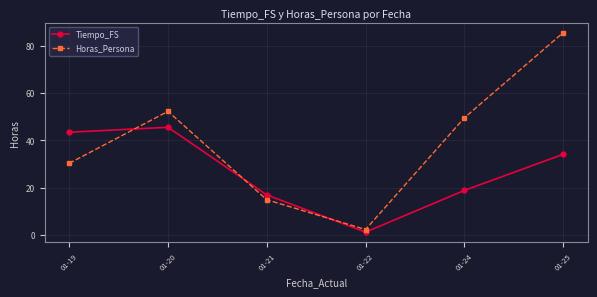

Rank the series by their maximum value, from lowest to highest.

Tiempo_FS, Horas_Persona